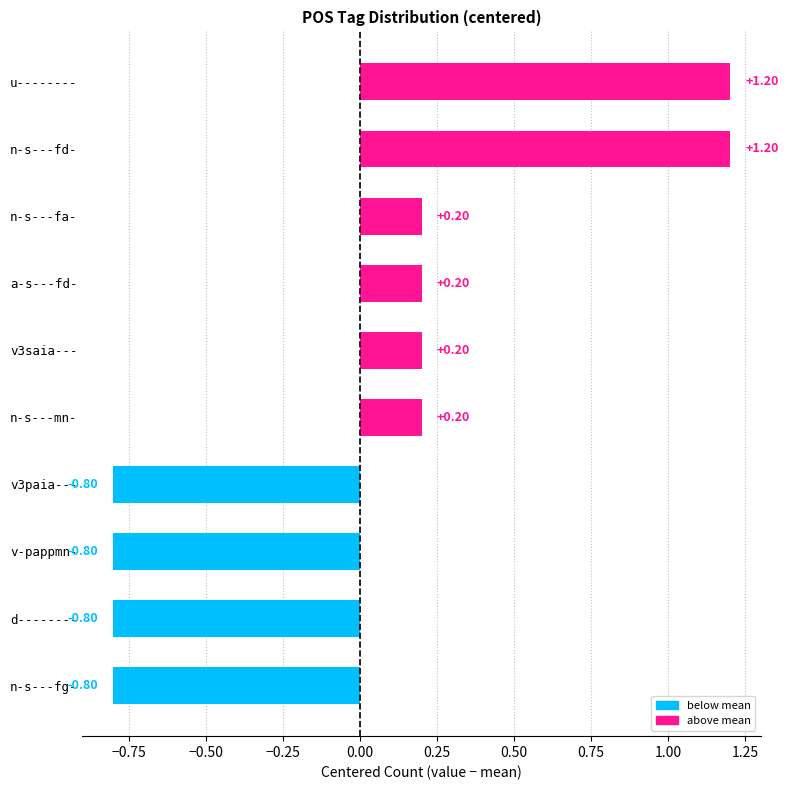

How many distinct data groups are displayed?

1